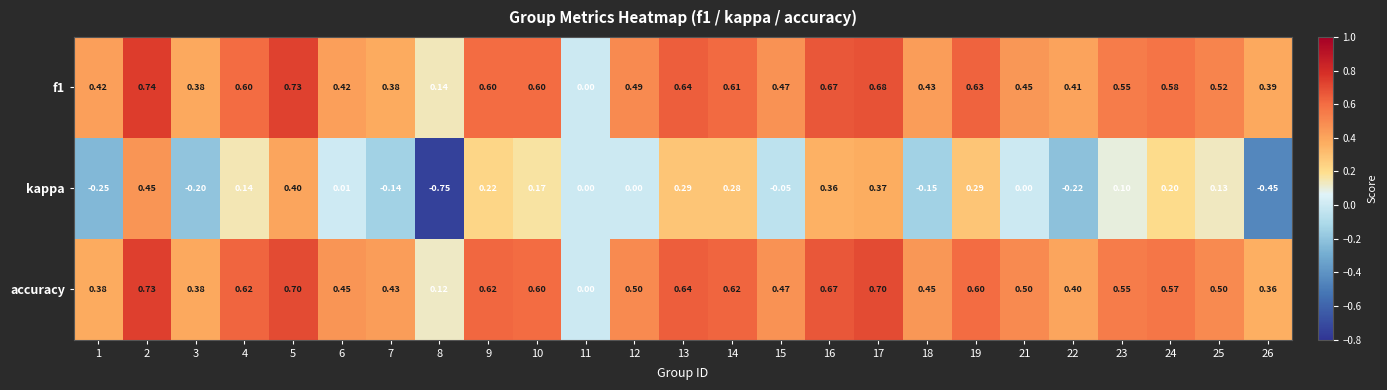

Which series has the widest spread of values?

kappa